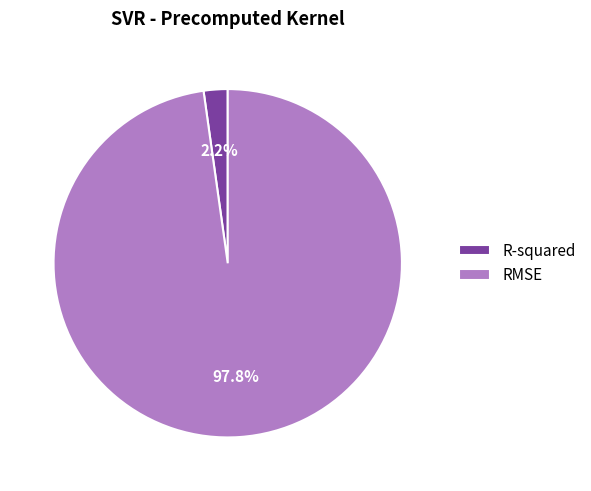

How many segments does this pie chart have?

2